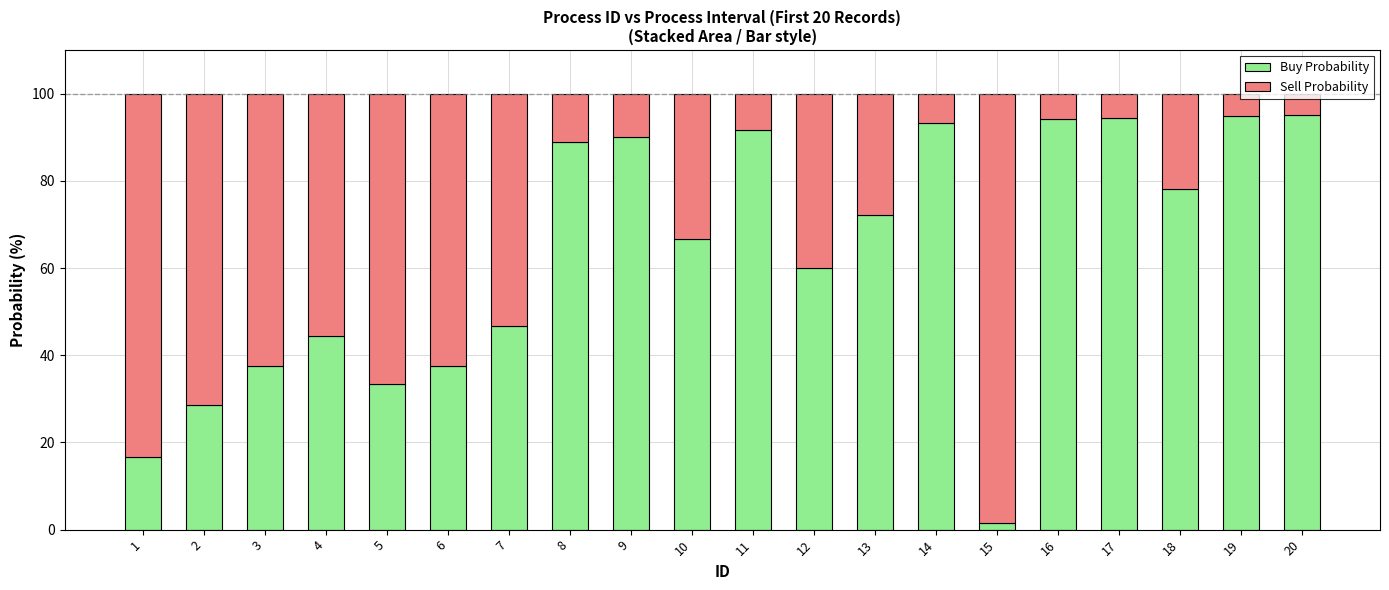

What is the maximum value for Buy Probability?

95.2